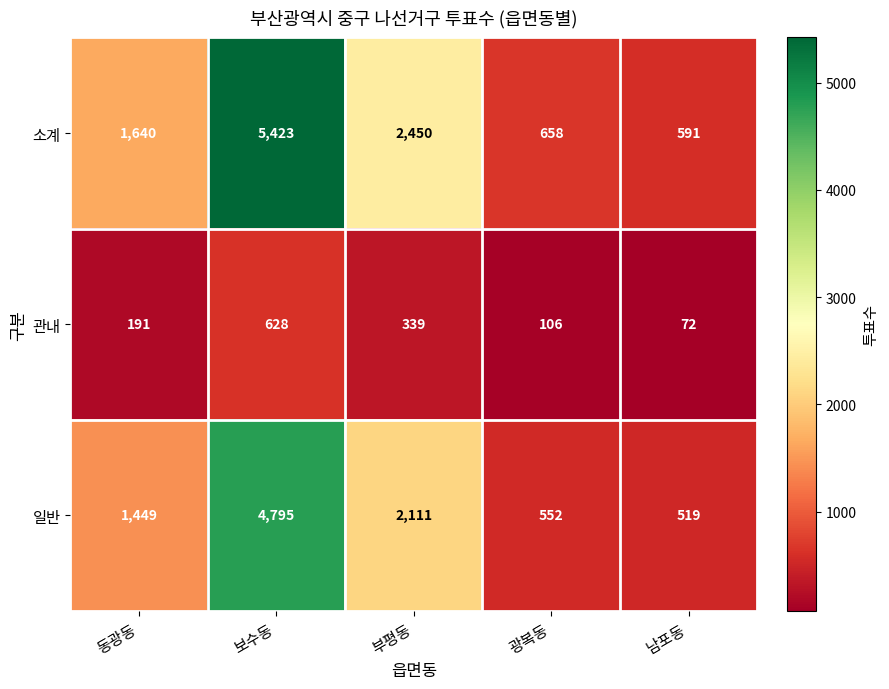

Is the value of 관내 at 광복동 greater than the value of 일반 at 보수동?

No